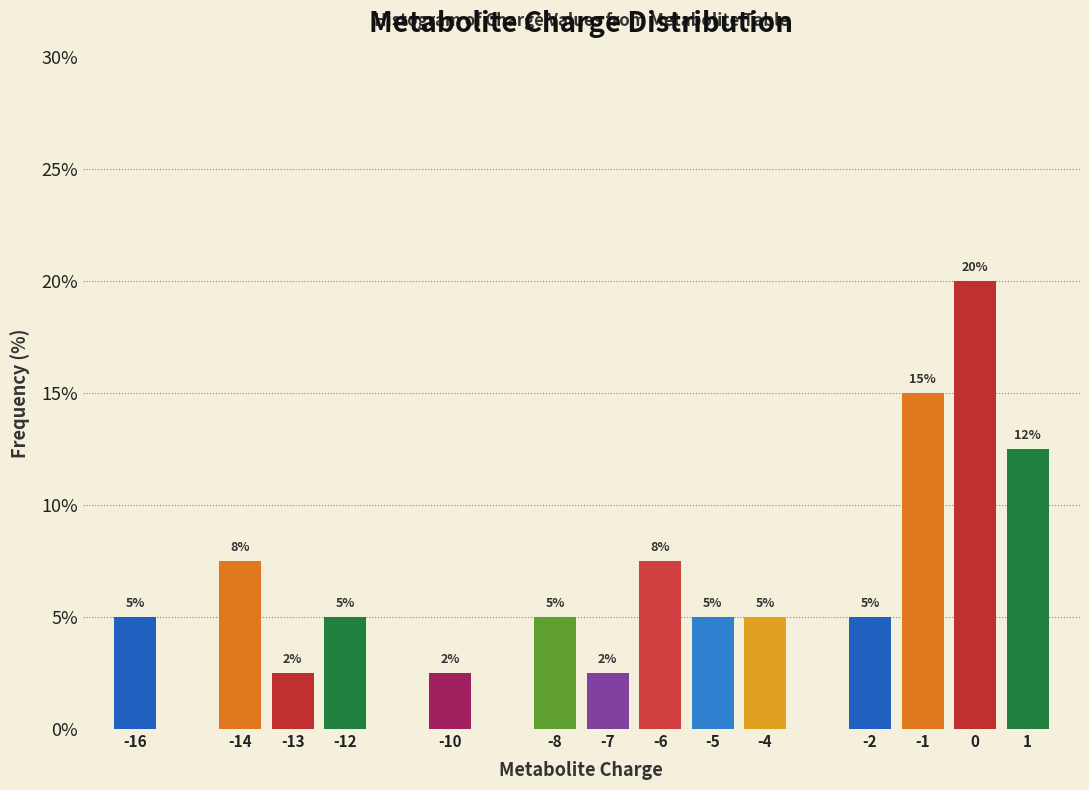

What is the value of the 3rd bar from the left?

2.5